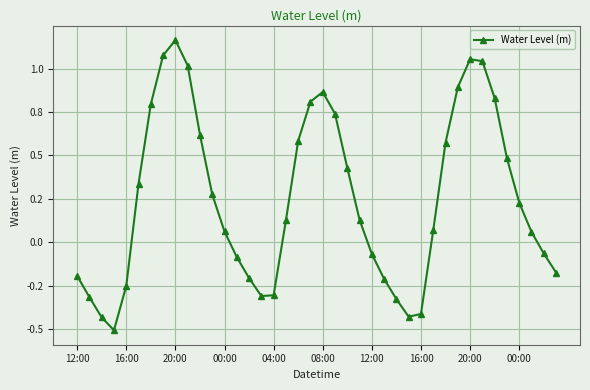

How many interior local valleys (lower than both neighbors) does the data have?

3